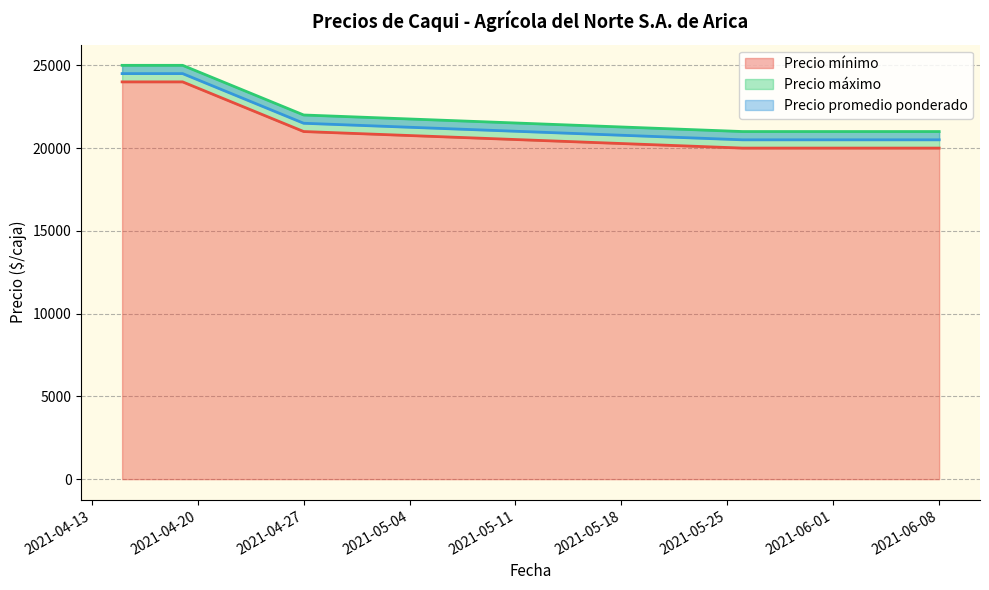

What is the difference between the second highest and minimum values in the Precio mínimo series?

4000